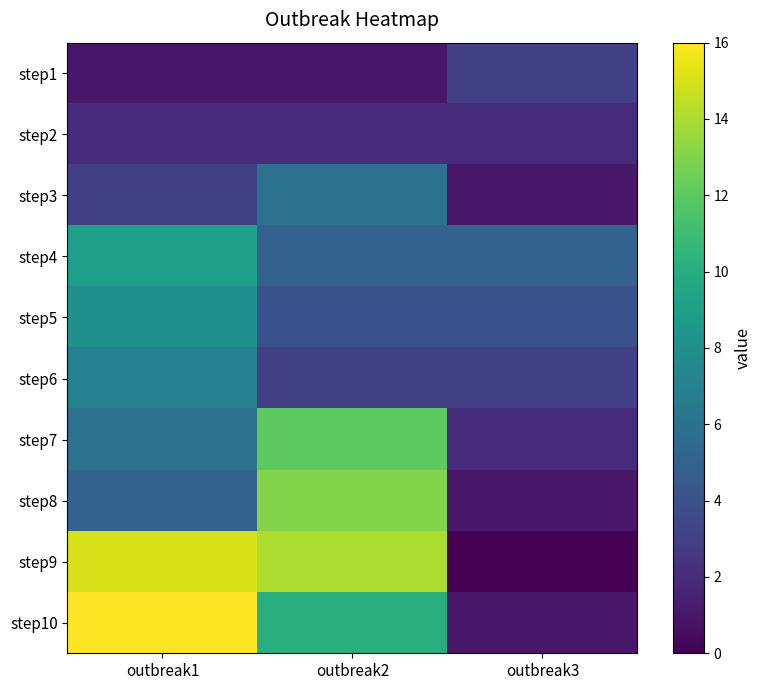

How many series are shown in this chart?

10